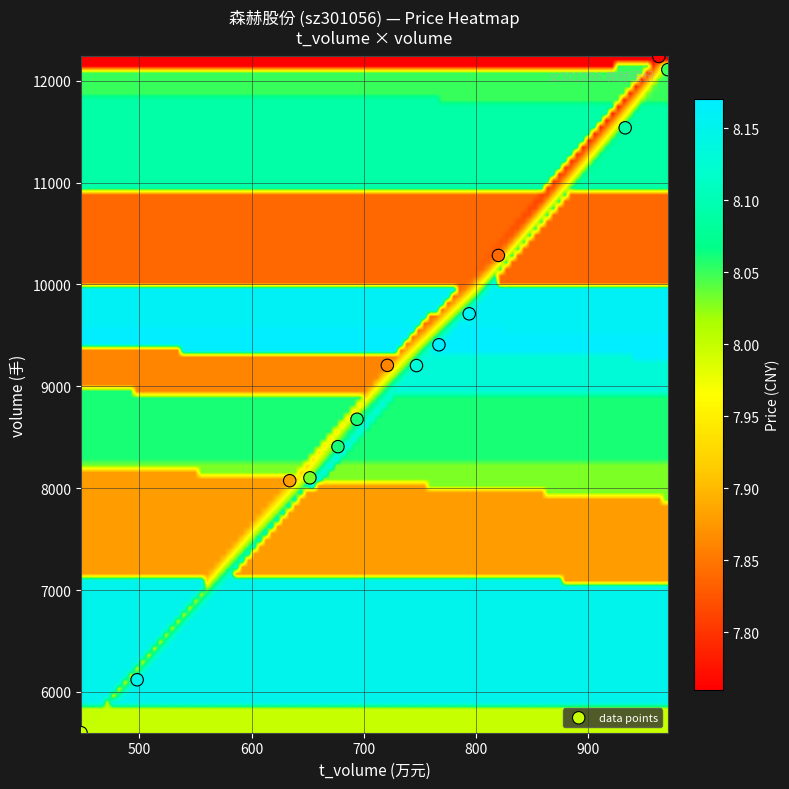

What is the range of X values (max minus min)?

523